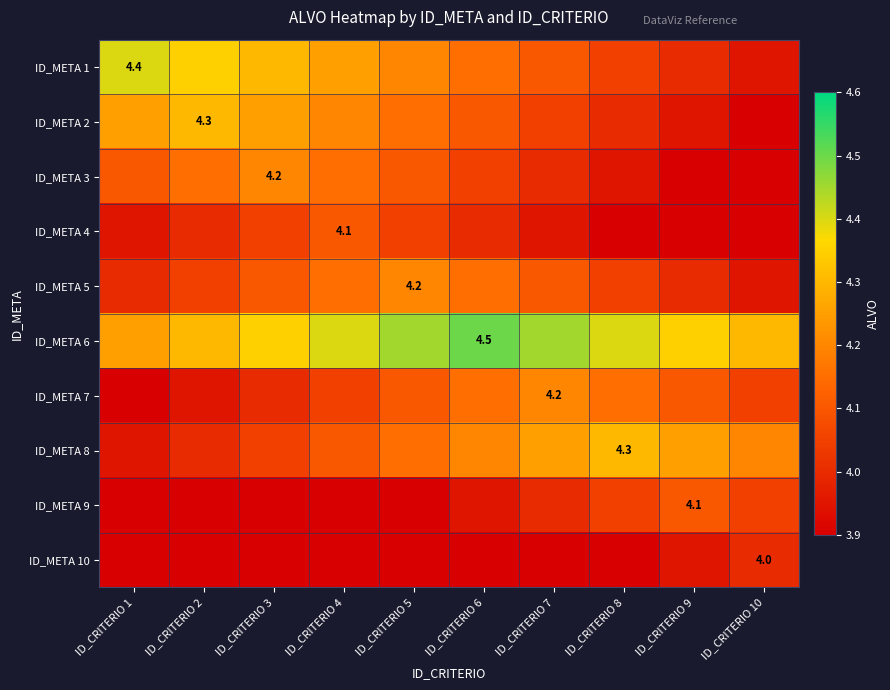

True or false: ID_META 3 has a value of 4.0 at ID_CRITERIO 8.

True